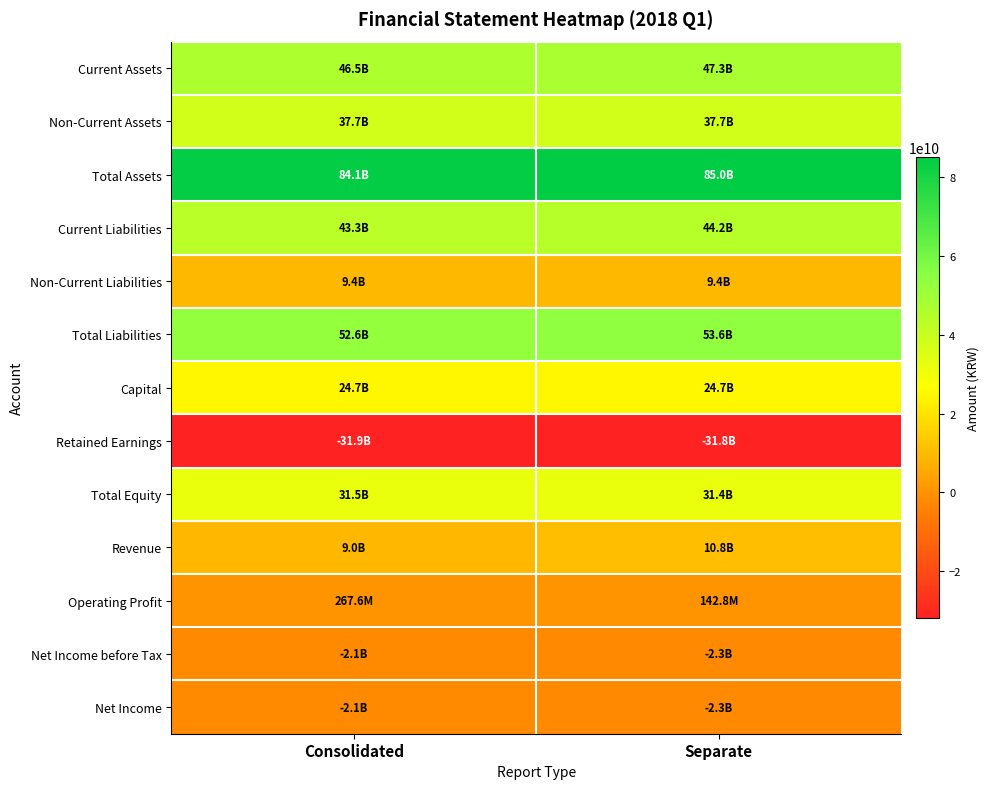

Reading left to right, list all the values displayed in this chart.

Current Assets: Consolidated=46461248898	Separate=47345946690
Non-Current Assets: Consolidated=37663600495	Separate=37667025731
Total Assets: Consolidated=84124849393	Separate=85012972421
Current Liabilities: Consolidated=43266414112	Separate=44211195157
Non-Current Liabilities: Consolidated=9378745821	Separate=9371715475
Total Liabilities: Consolidated=52645159933	Separate=53582910632
Capital: Consolidated=24675940000	Separate=24675940000
Retained Earnings: Consolidated=-31869258875	Separate=-31823998390
Total Equity: Consolidated=31479689460	Separate=31430061789
Revenue: Consolidated=9047369552	Separate=10767657563
Operating Profit: Consolidated=267583786	Separate=142775093
Net Income before Tax: Consolidated=-2143531616	Separate=-2271182420
Net Income: Consolidated=-2143531616	Separate=-2271182420